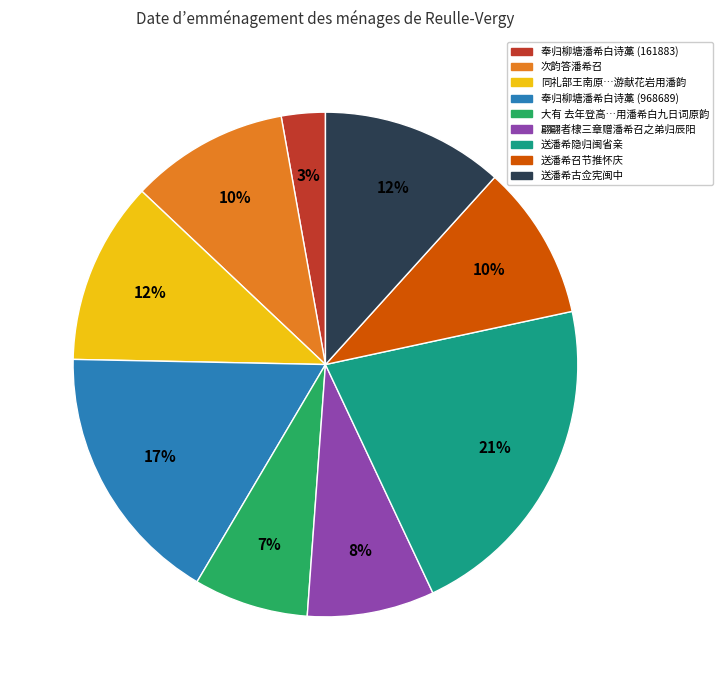

Is there any slice that represents more than half of the pie?

No